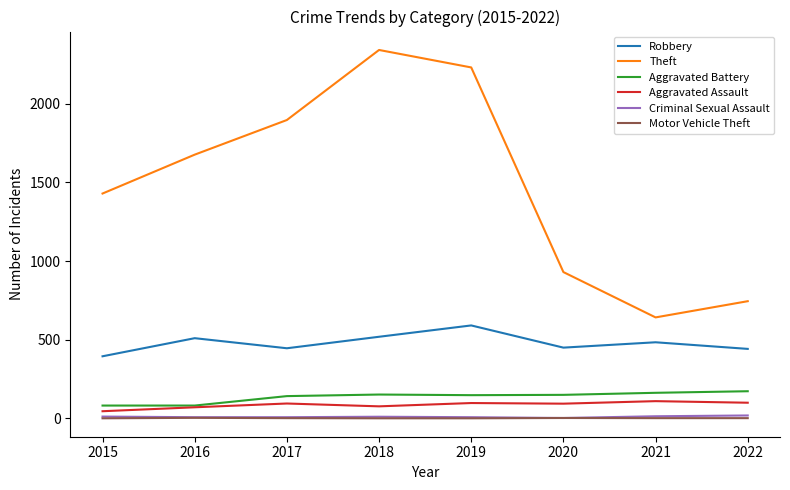

The value of Theft at 2016 is 1676. True or false?

True